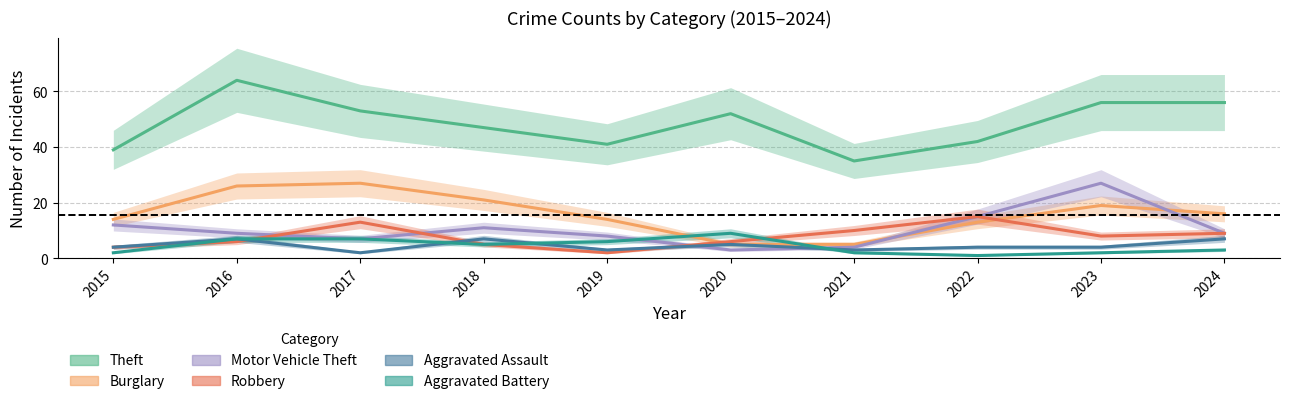

Which label corresponds to the largest value in the chart?

2016